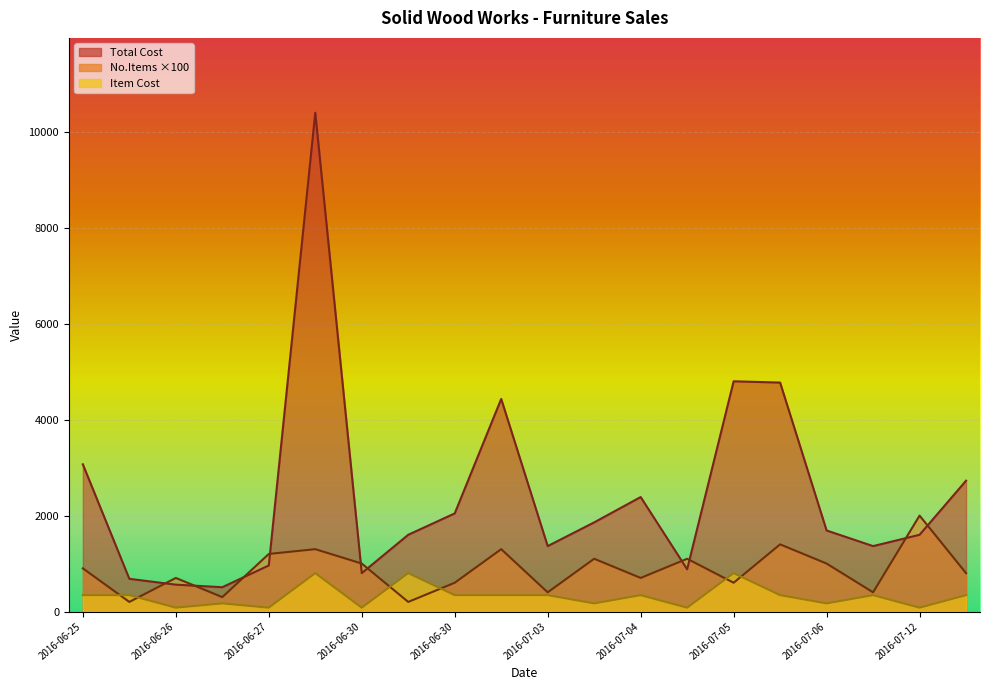

Which series changed the most between 2016-06-25 and 2016-07-03?

Total Cost